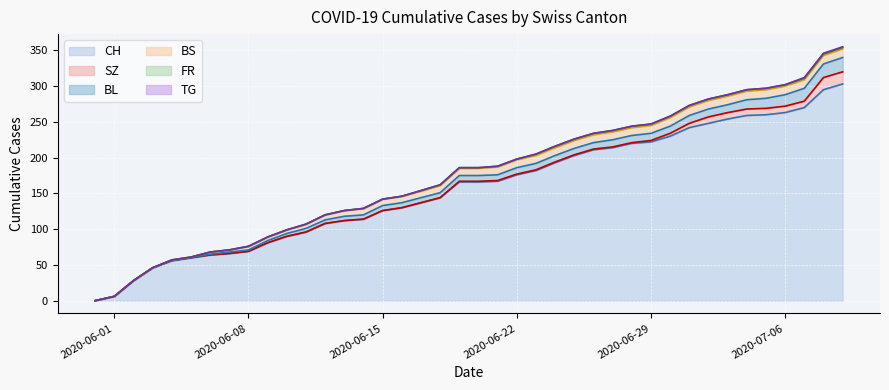

Where is SZ nearest to the value 8?

2020-07-02